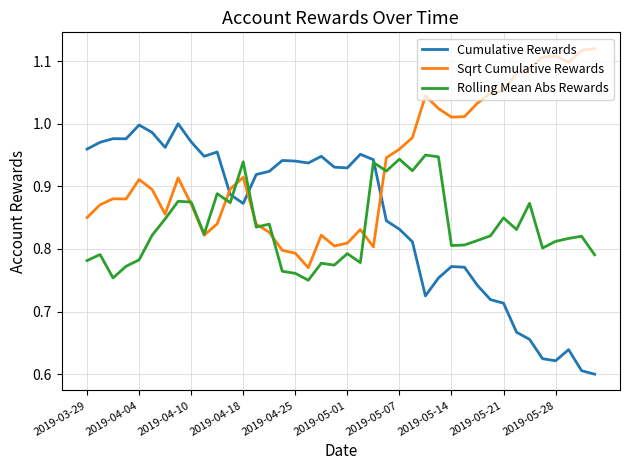

Which series has the widest spread of values?

Cumulative Rewards